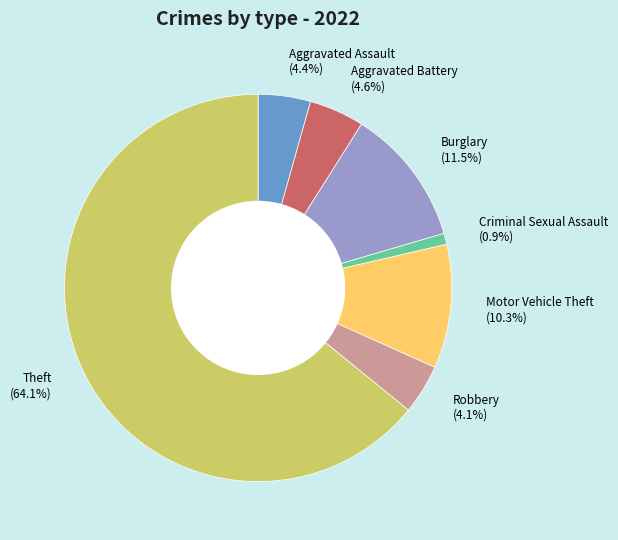

Between Aggravated Assault (4.4%) and Motor Vehicle Theft (10.3%), which is larger?

Motor Vehicle Theft (10.3%)